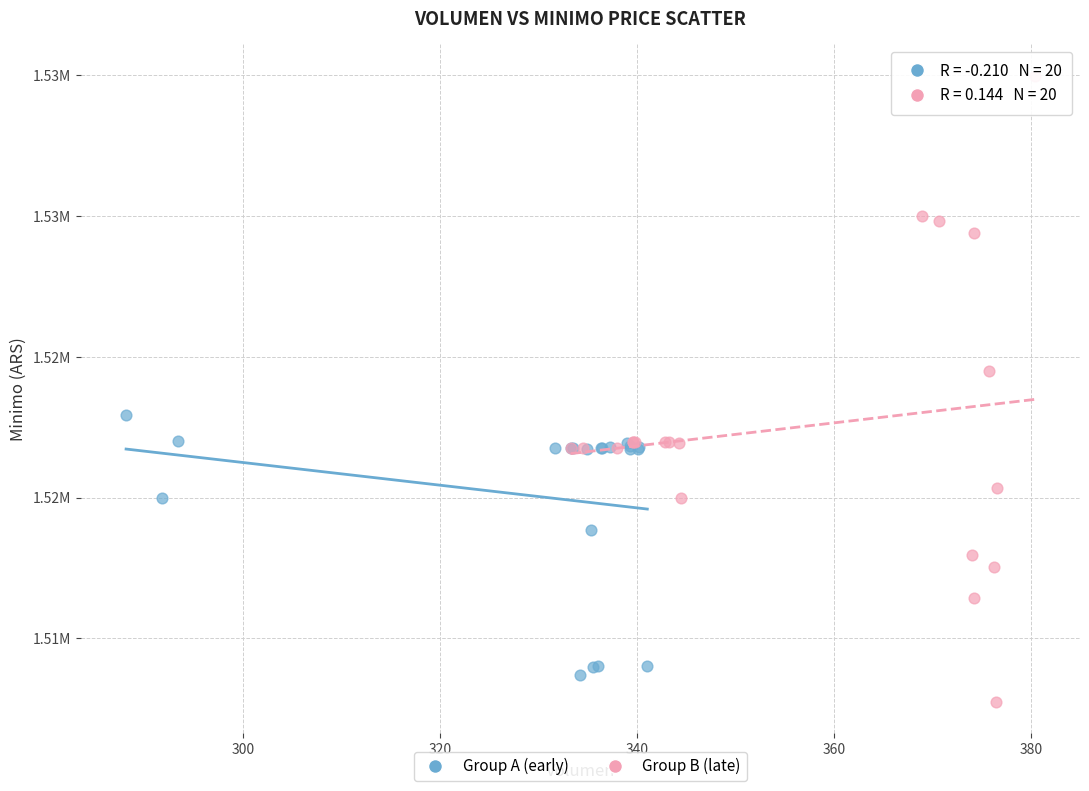

Which series has the widest spread of Y values?

Group B (late)